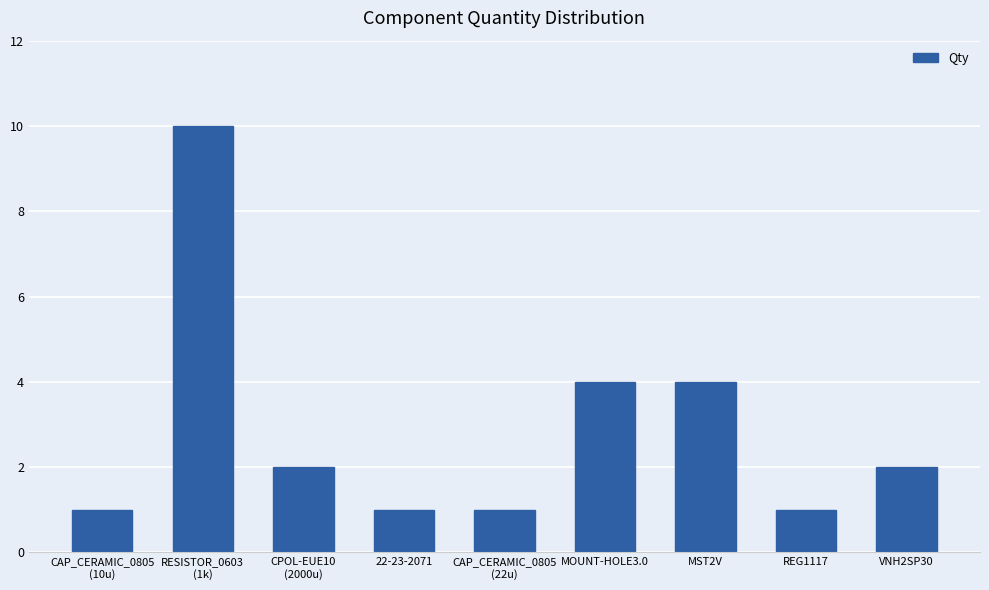

Which category has the highest value across all series?

RESISTOR_0603
(1k)